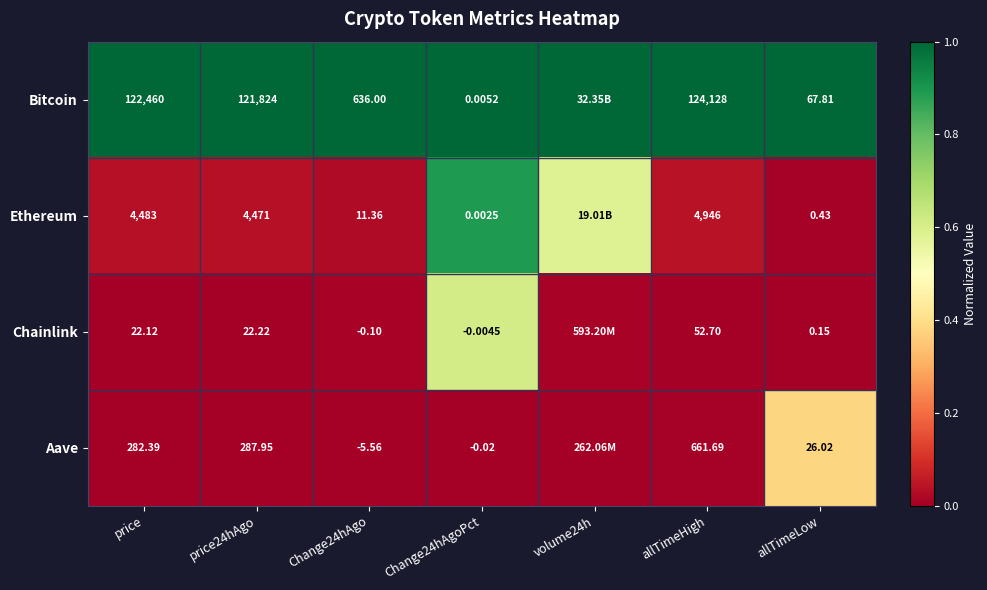

True or false: Bitcoin has a value of 0.4 at Change24hAgoPct.

False